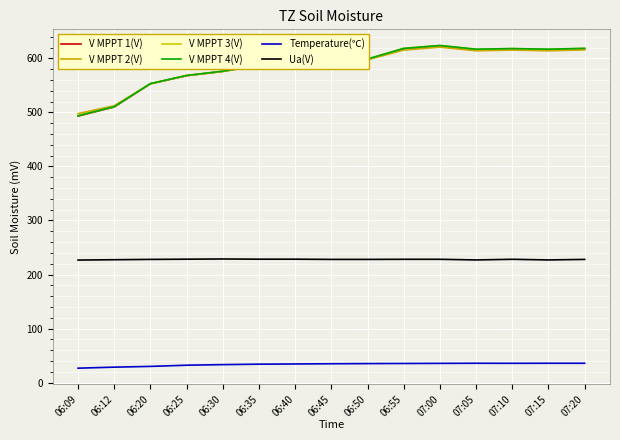

Which series changed the most between 06:20 and 06:30?

V MPPT 3(V)